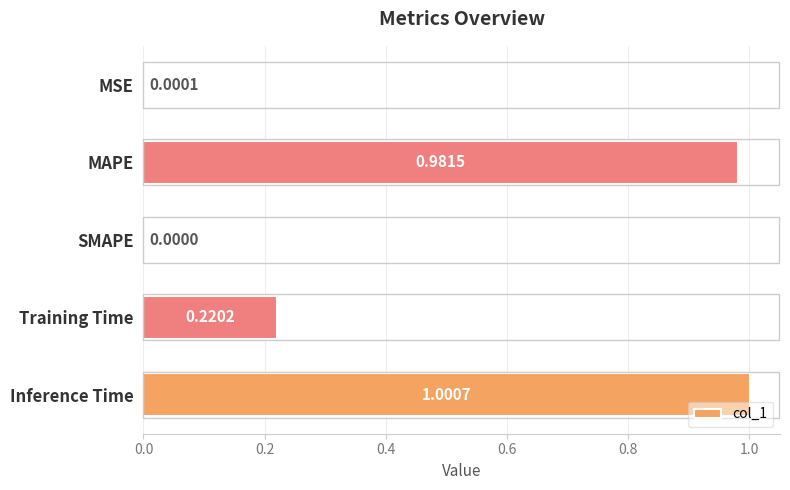

Where is the data nearest to the value 0?

SMAPE